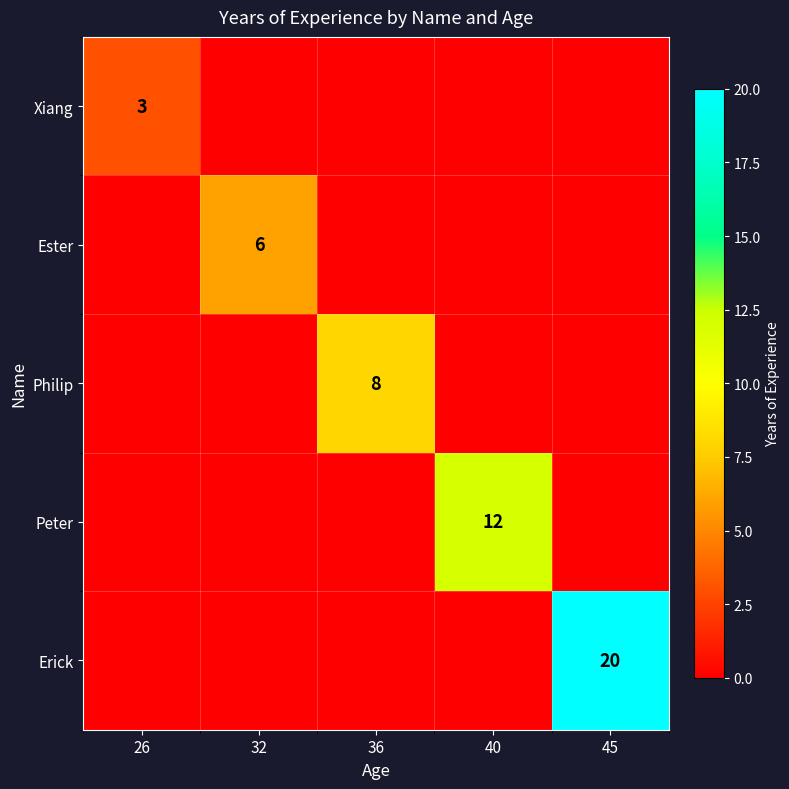

What is the maximum value for Erick?

20